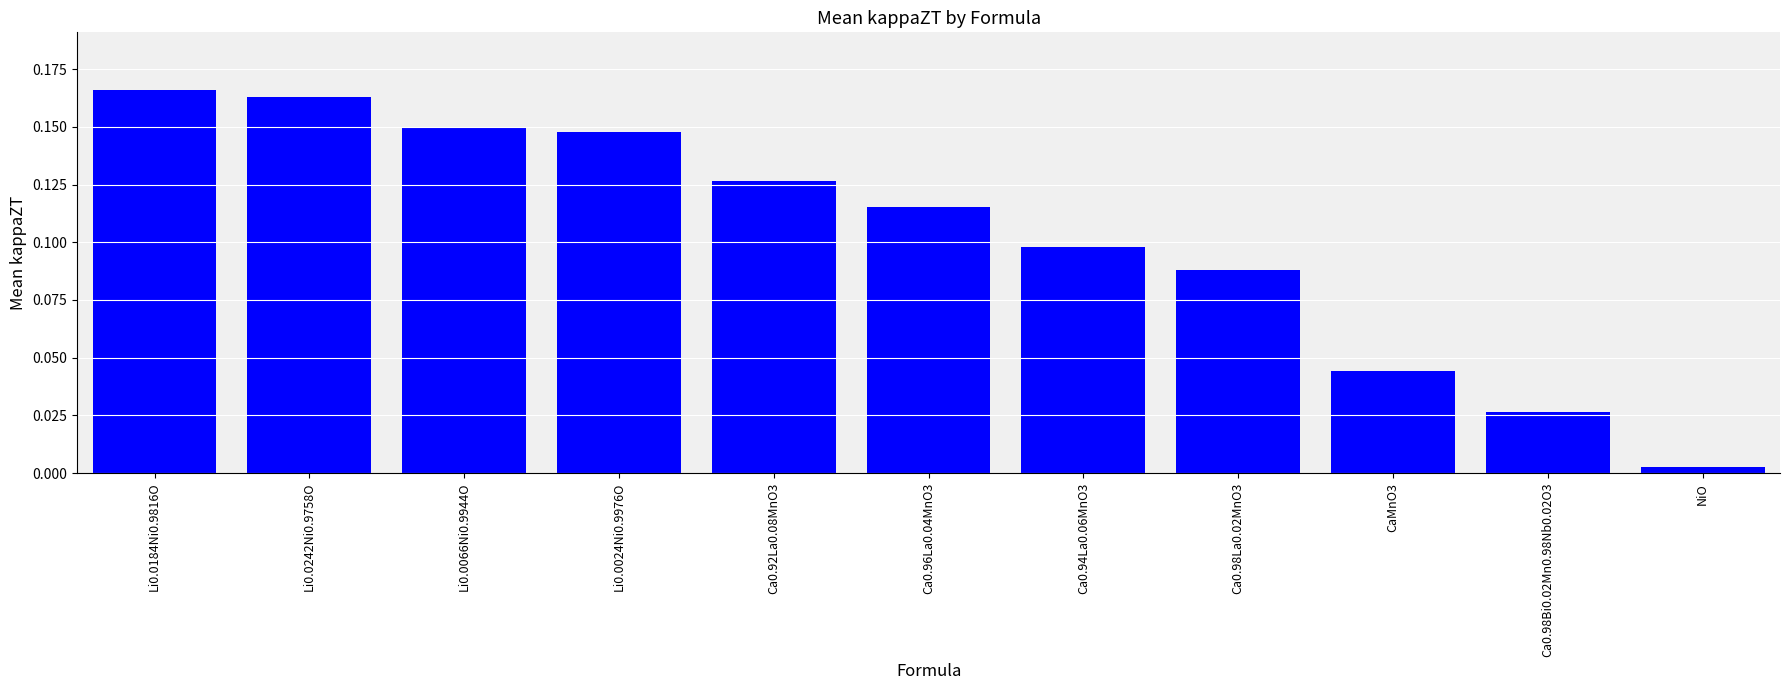

Where is the data nearest to the value 0?

NiO